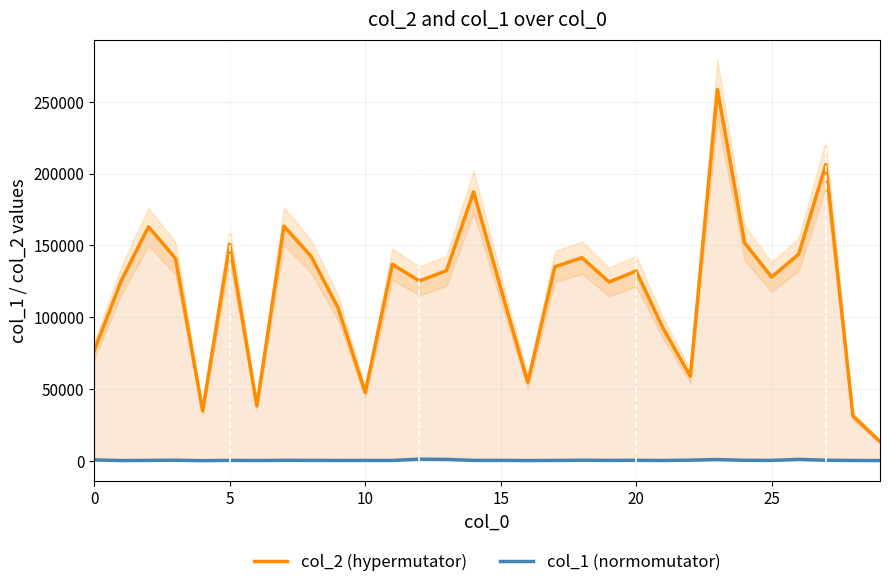

How many series are shown in this chart?

2